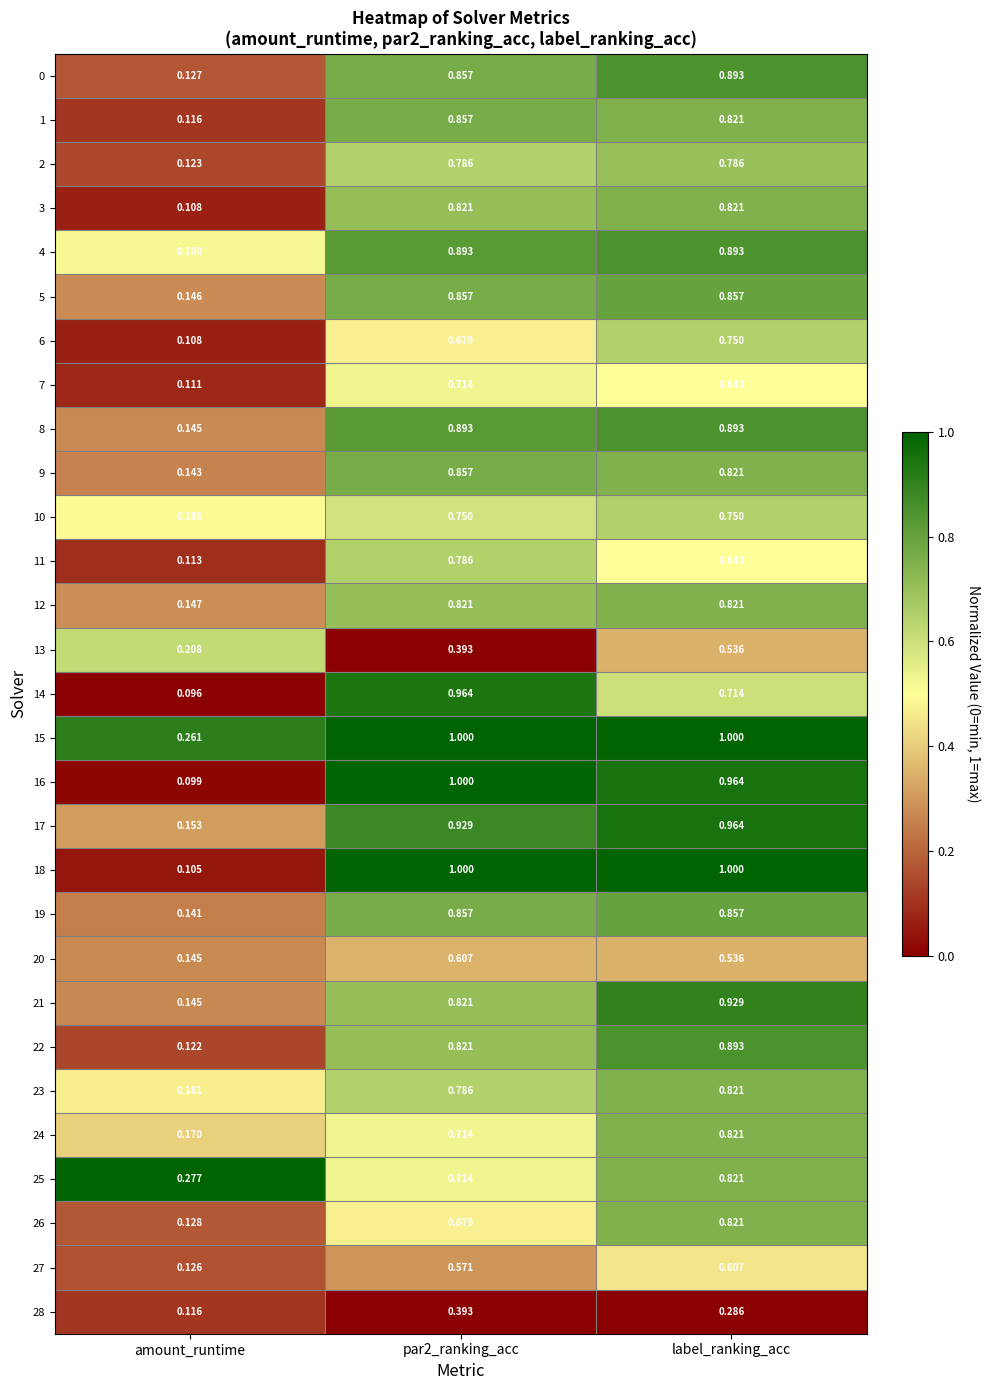

How many distinct data groups are displayed?

29